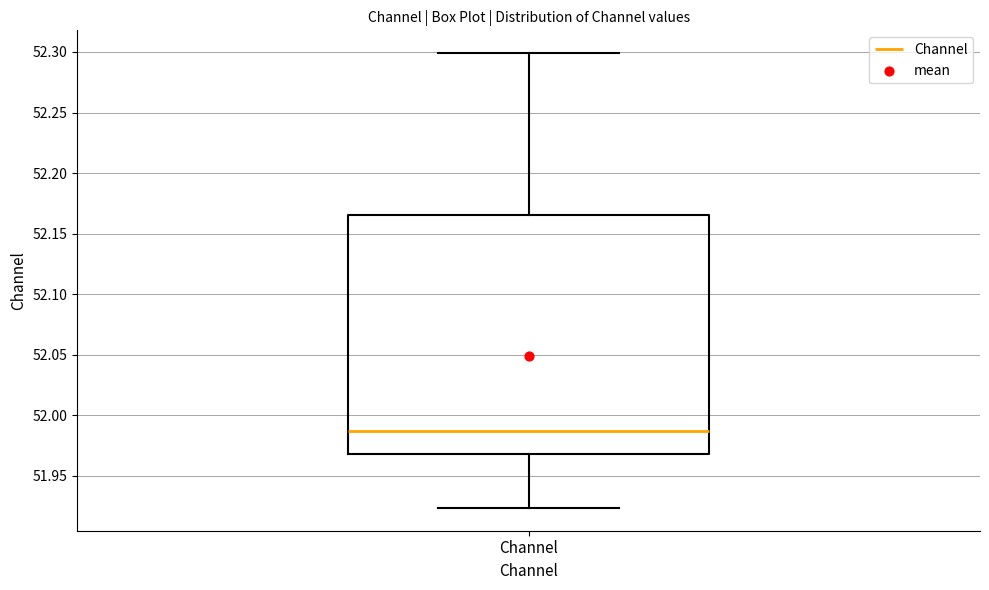

Where does the upper whisker of the box for Channel end on the y-axis? The values are not printed on the chart, so give them approximately, as read against the axis.

52.300